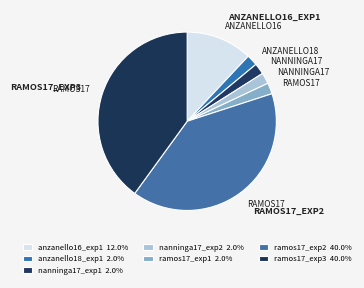

Which has a higher value, ramos17_exp2 or nanninga17_exp1?

ramos17_exp2